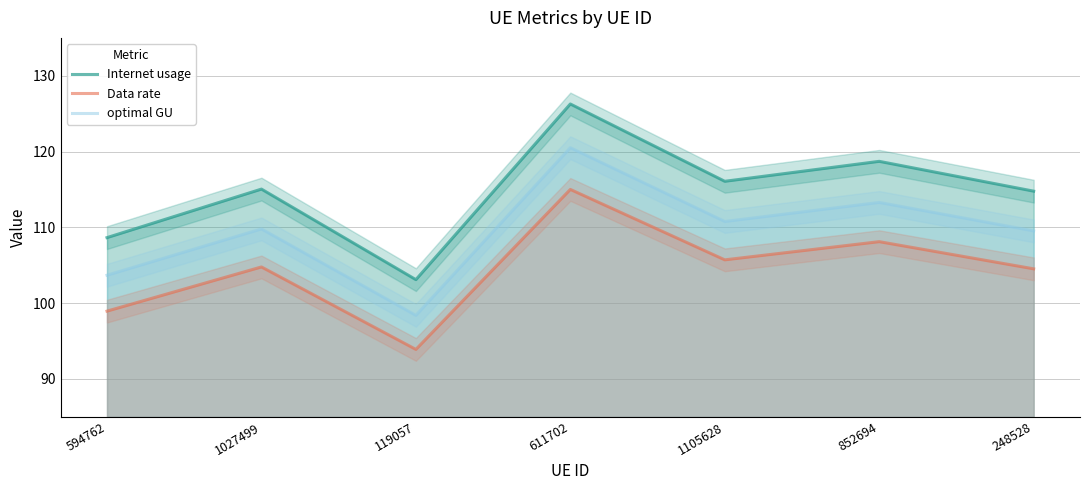

True or false: optimal GU has a value of 98.4 at 119057.

True